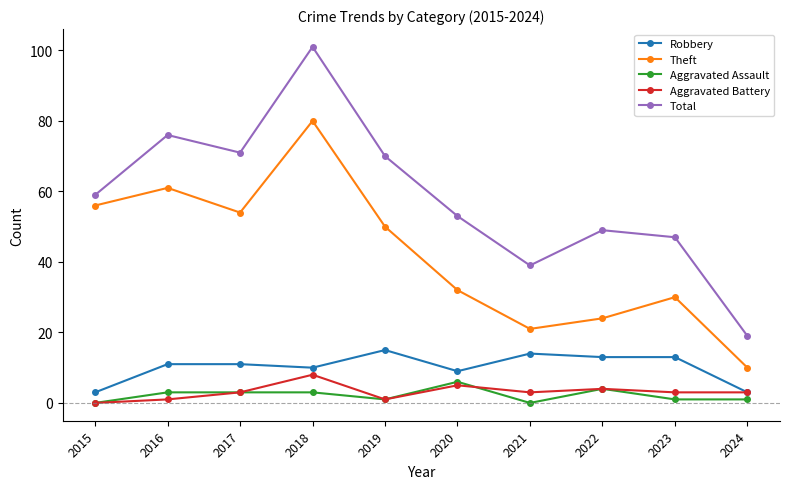

Is the value of Total at 2022 greater than the value of Aggravated Battery at 2024?

Yes